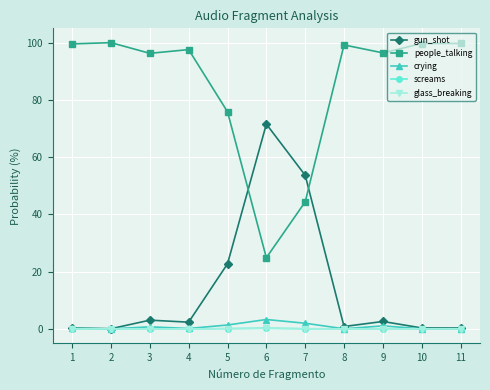

True or false: glass_breaking has a value of 0.0 at 7.

True